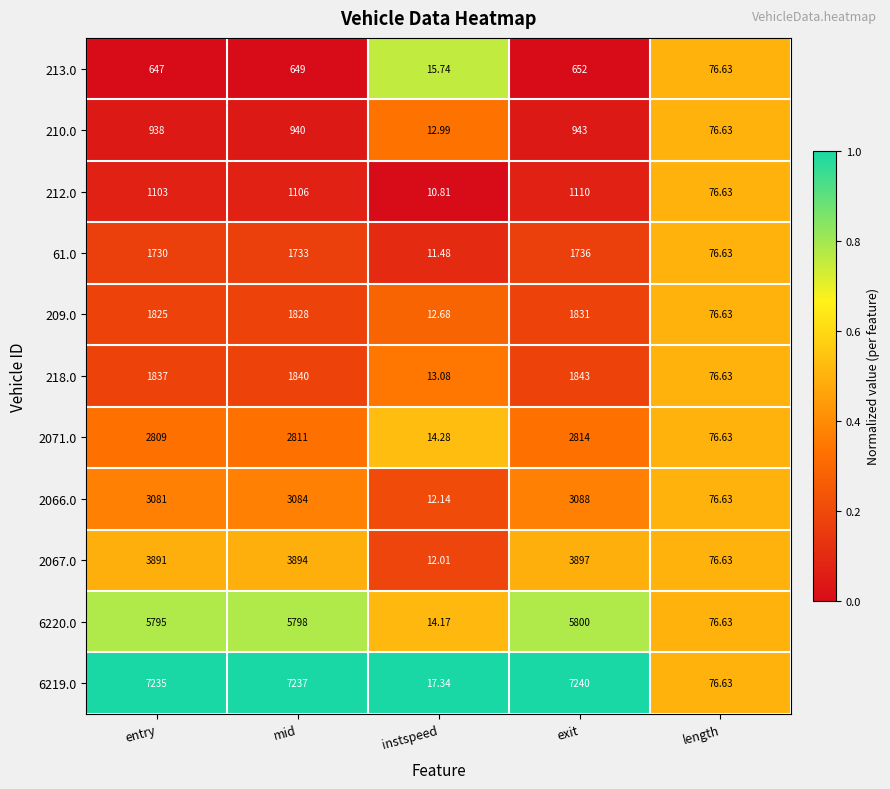

List the series in order of their peak value, highest first.

6219.0, 6220.0, 2067.0, 2066.0, 2071.0, 218.0, 209.0, 61.0, 212.0, 210.0, 213.0